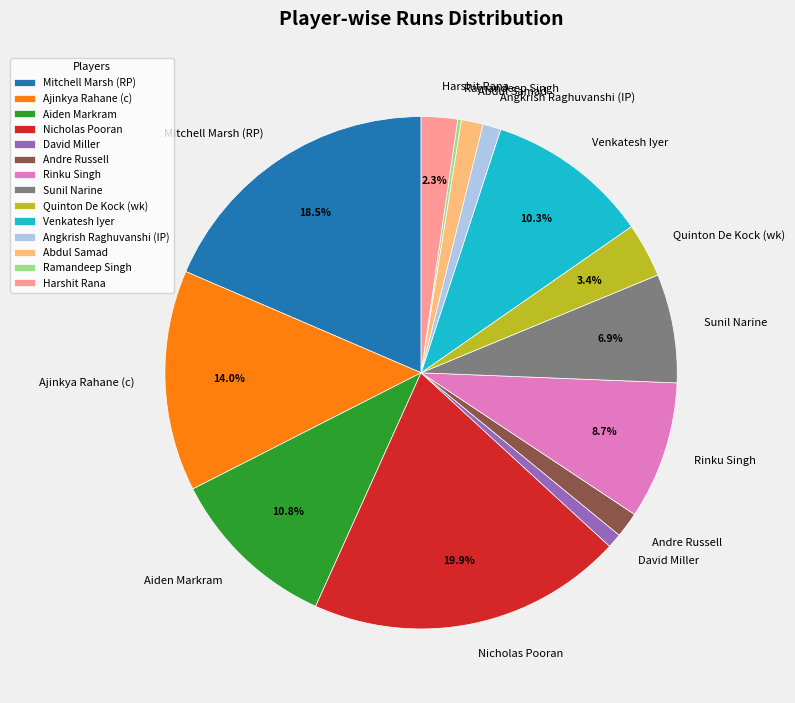

Combined, do Nicholas Pooran and Harshit Rana account for over 50%?

No